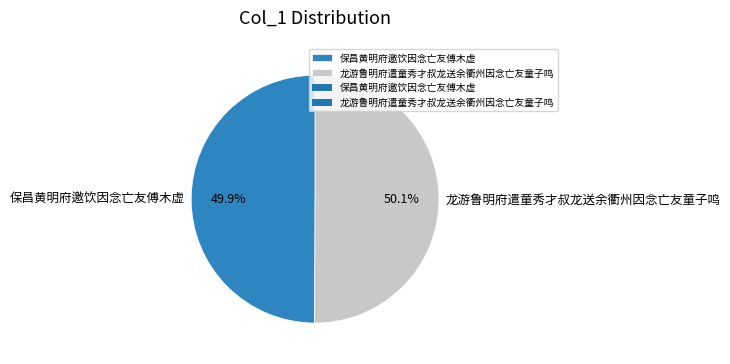

Is there any slice that represents more than half of the pie?

Yes